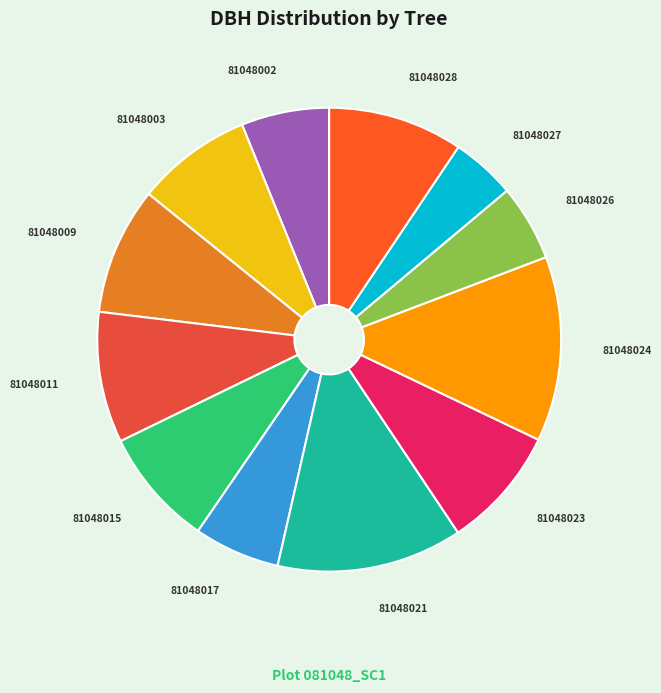

How many segments does this pie chart have?

12